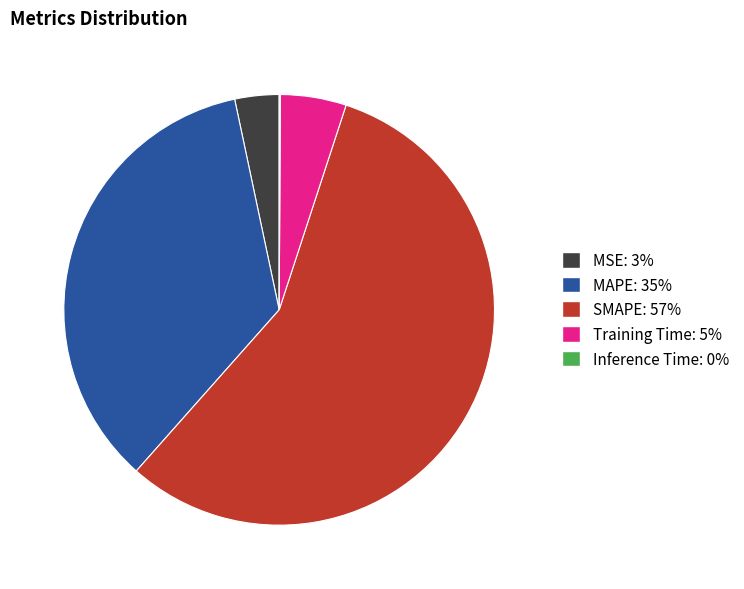

Do MSE and MAPE together represent more than half of the pie?

No